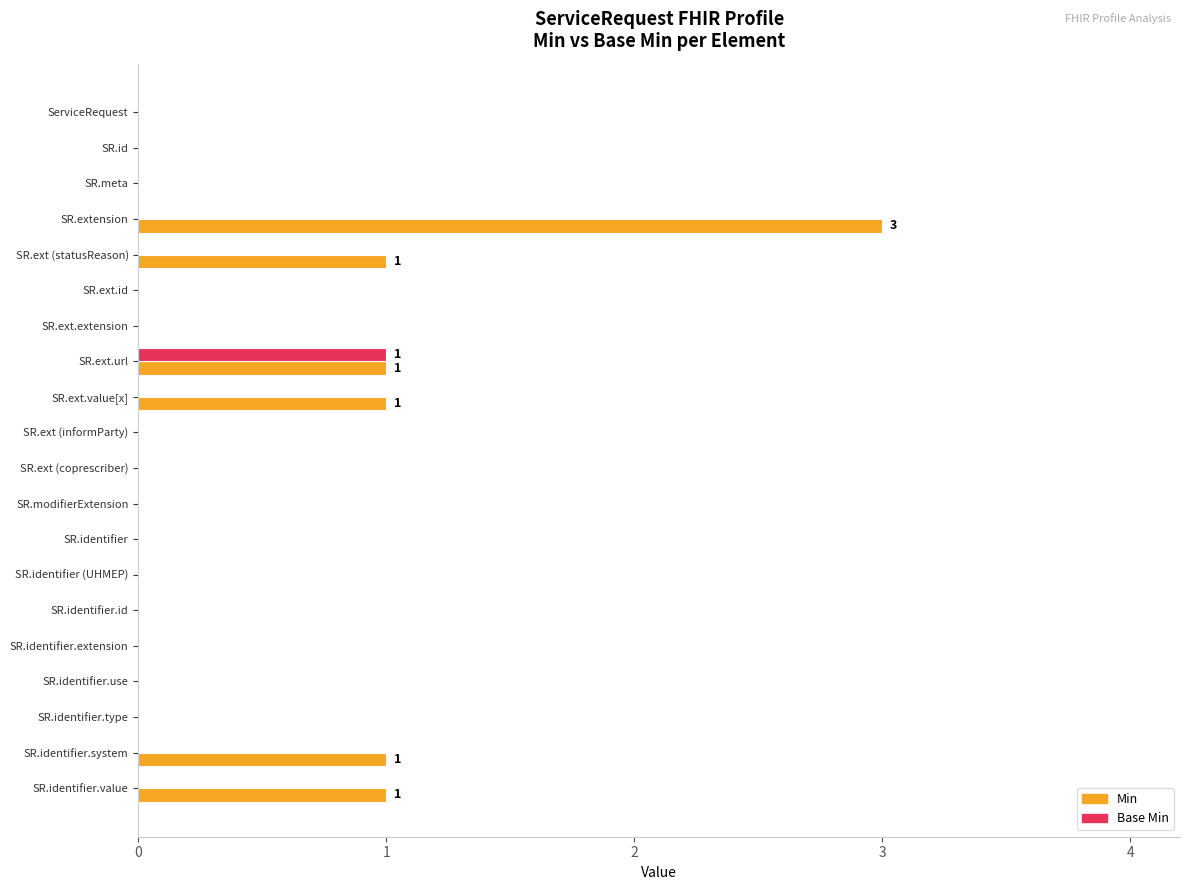

Which category has the highest value in the Min series?

SR.extension